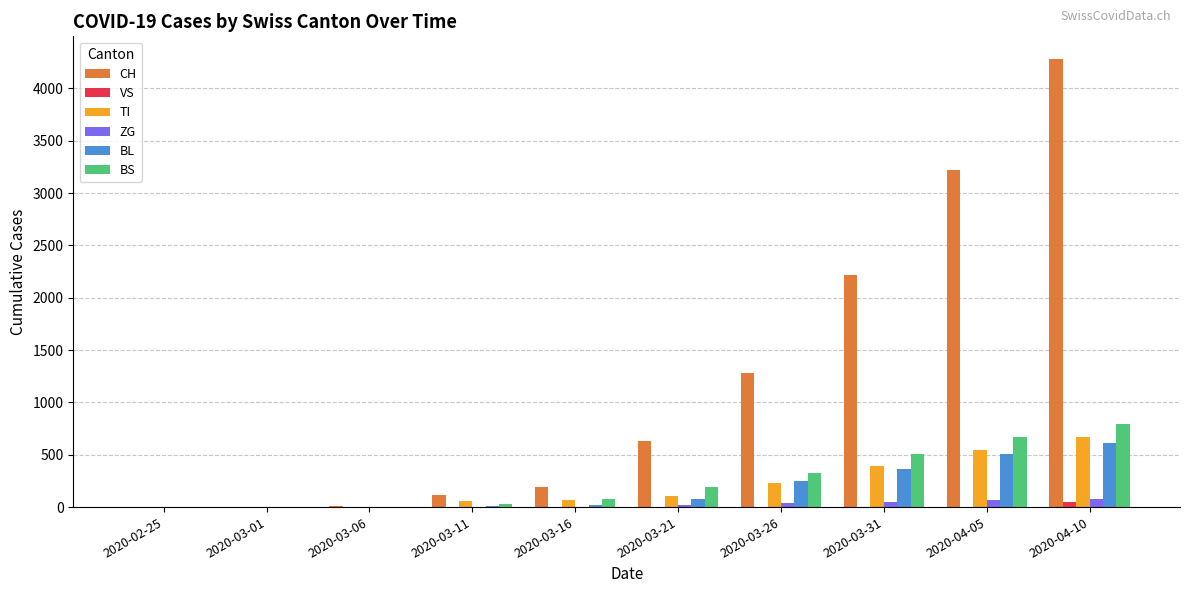

Count the number of data series in this chart.

6